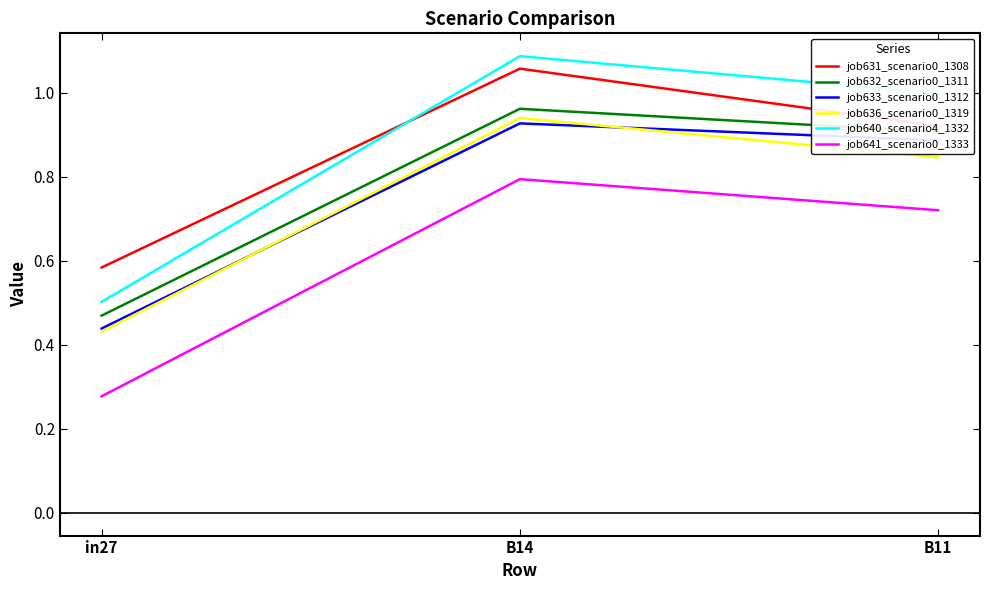

What is the sum of all job641_scenario0_1333 values?

1.8